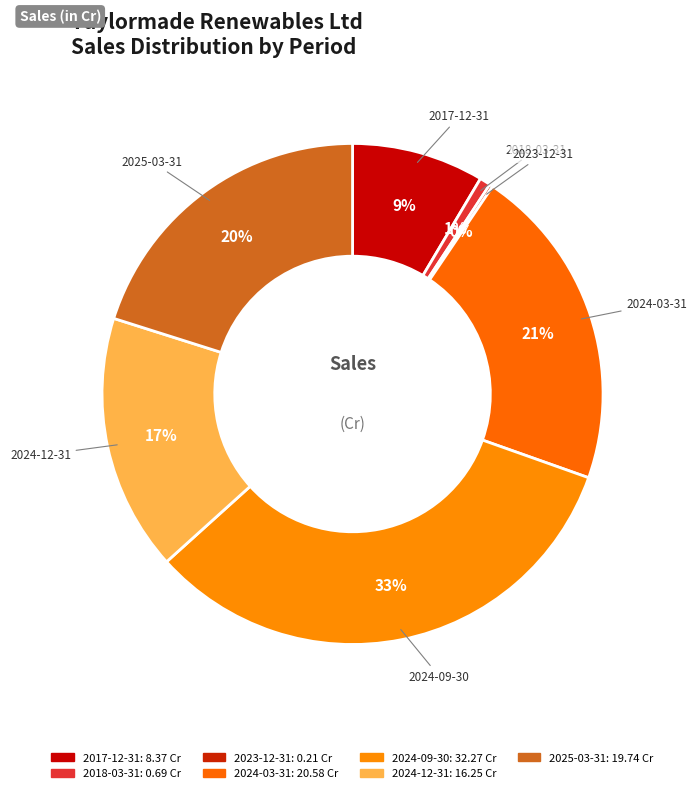

Is there a majority slice in this chart?

No